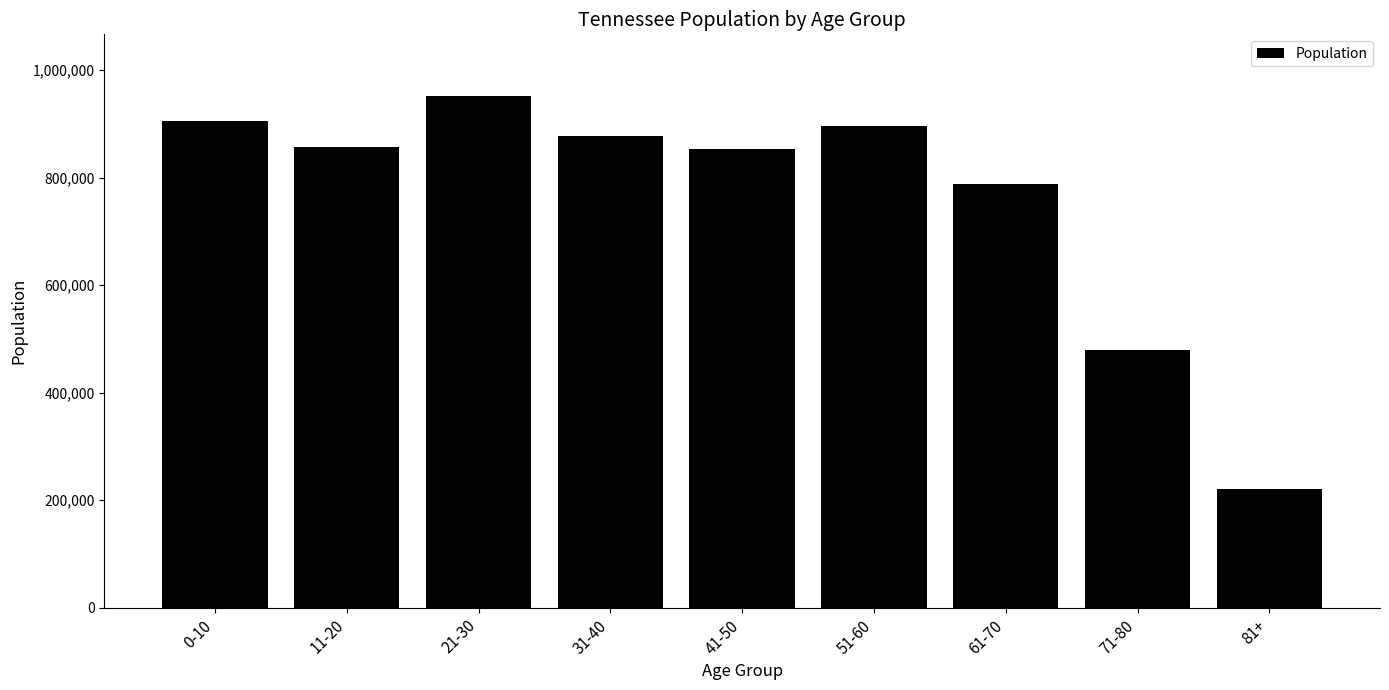

At which label is the value closest to 586908?

71-80